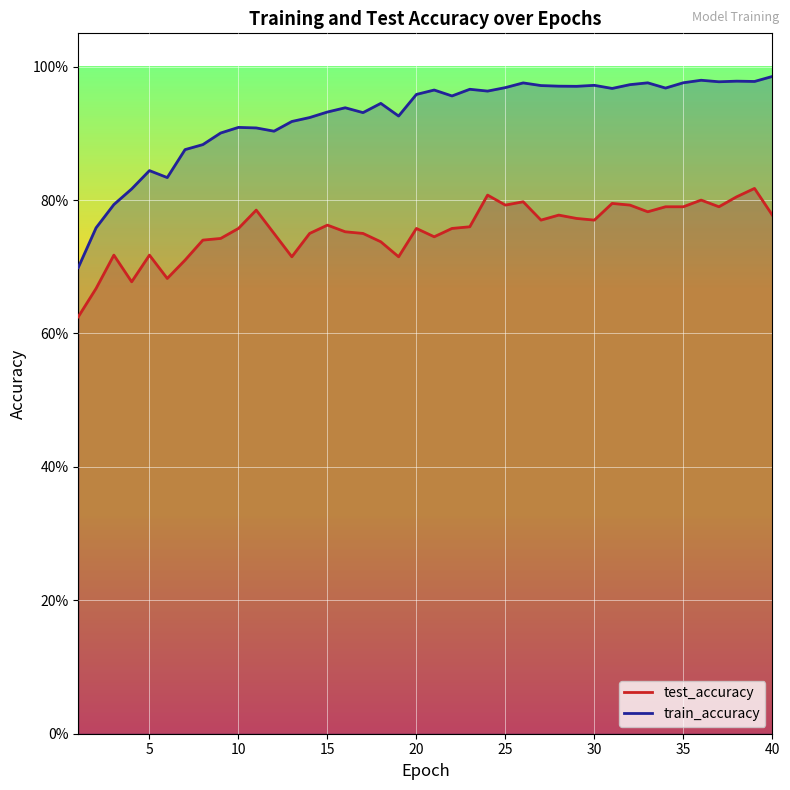

What is the approximate value of train_accuracy at 12?

0.9